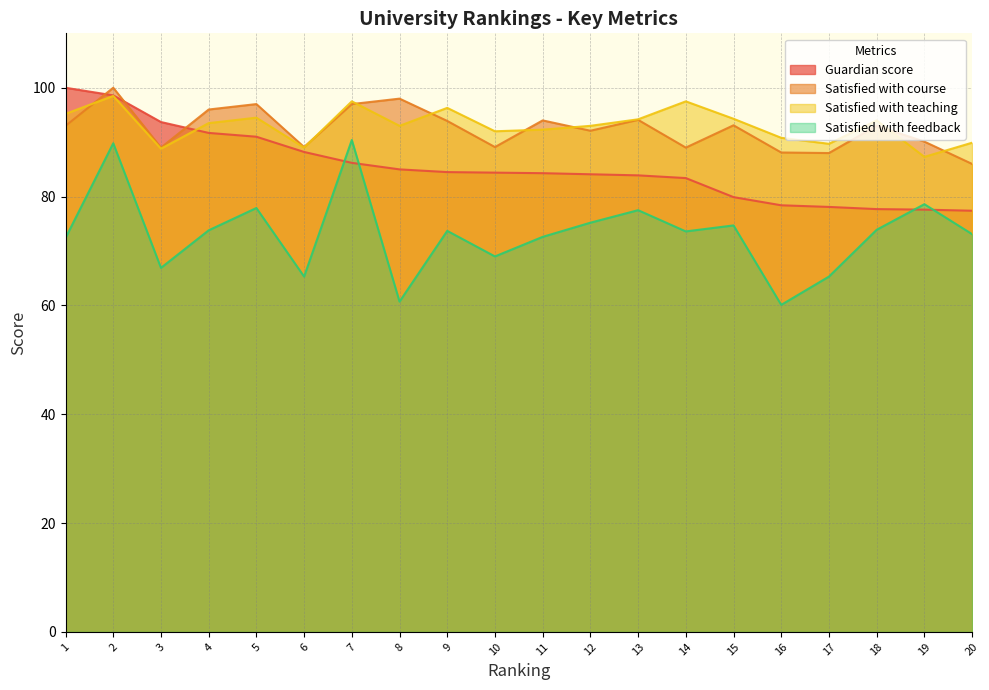

How many distinct data groups are displayed?

4